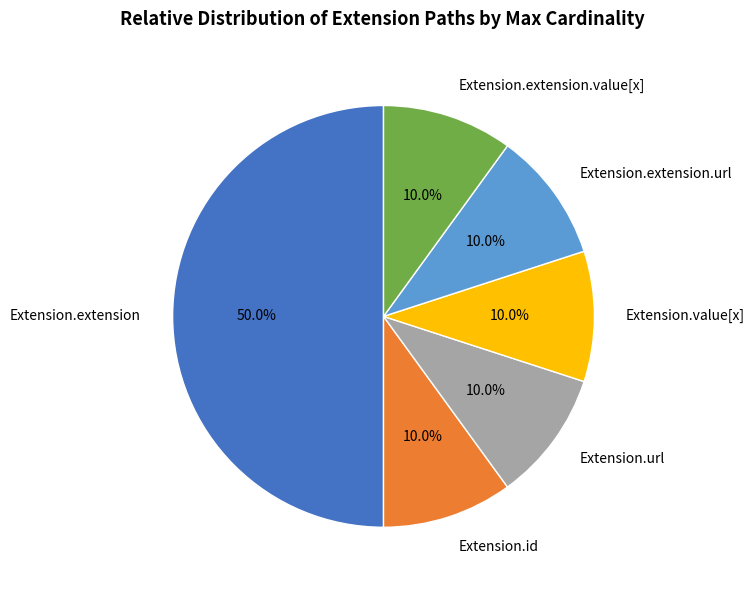

Count the number of slices in the pie.

6